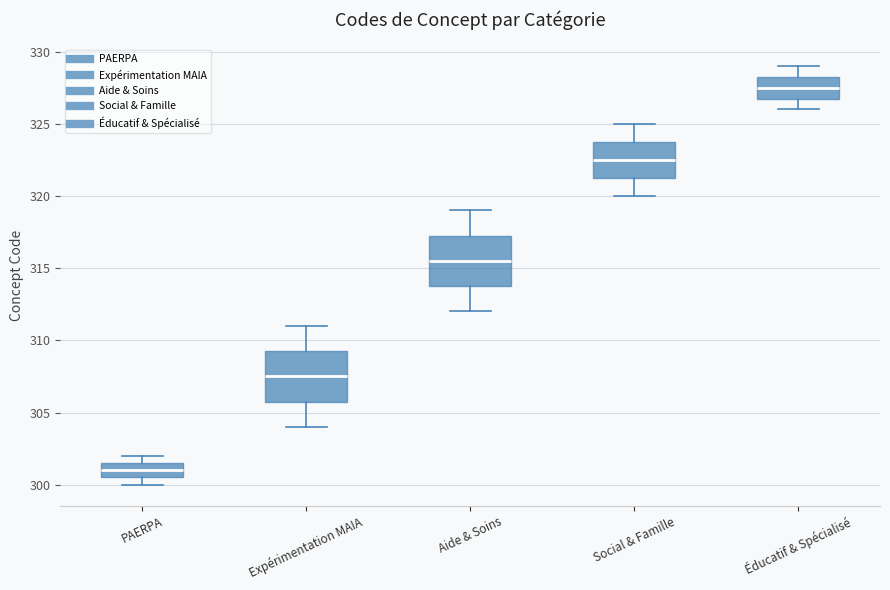

Which box's median line is the highest?

Éducatif & Spécialisé